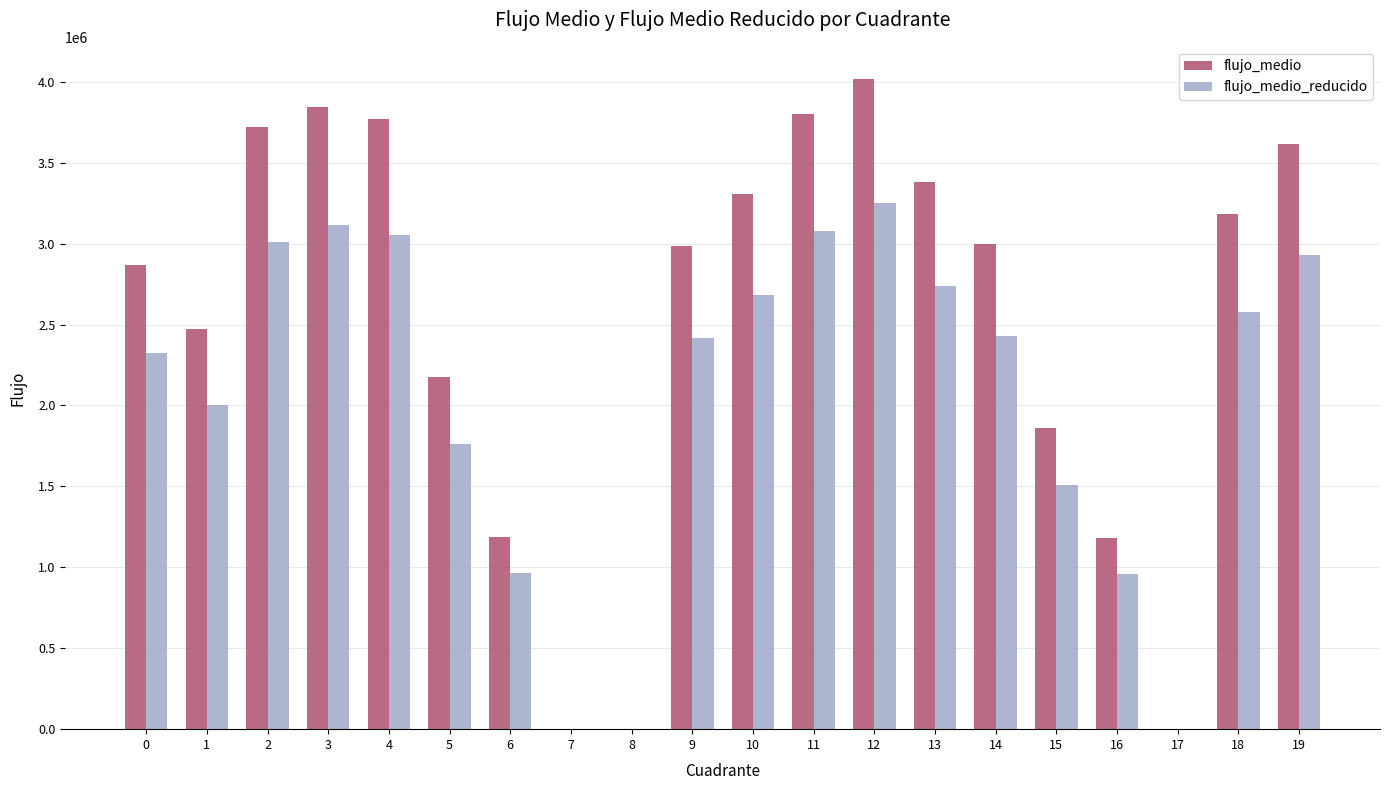

What is the maximum value for flujo_medio_reducido?

3251633.7